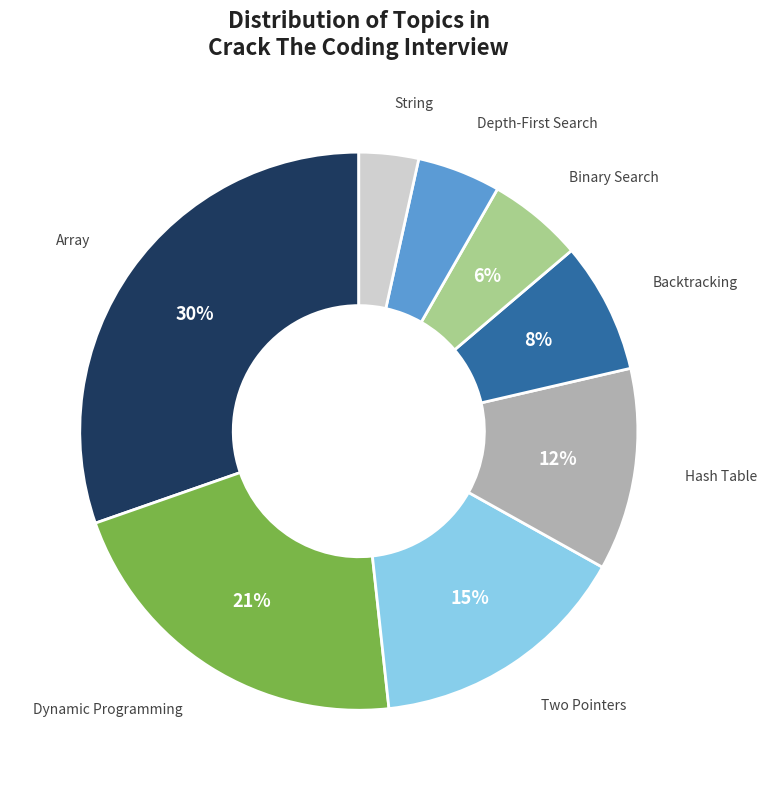

How many slices are in this pie chart?

8